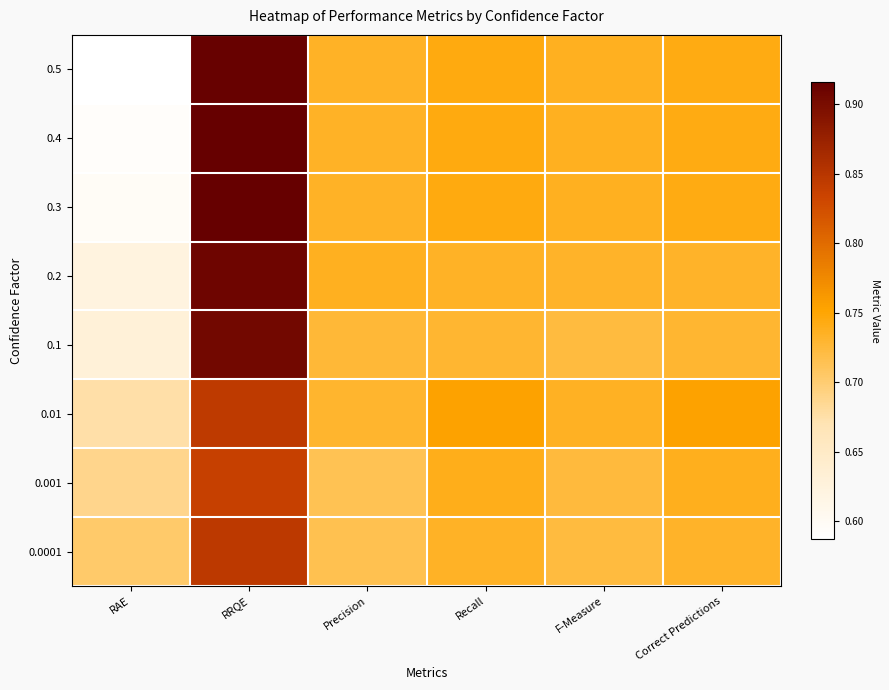

Reading right to left, list all the values displayed in this chart.

0.5: Correct Predictions=0.7	F-Measure=0.7	Recall=0.7	Precision=0.7	RRQE=0.9	RAE=0.6
0.4: Correct Predictions=0.7	F-Measure=0.7	Recall=0.7	Precision=0.7	RRQE=0.9	RAE=0.6
0.3: Correct Predictions=0.7	F-Measure=0.7	Recall=0.7	Precision=0.7	RRQE=0.9	RAE=0.6
0.2: Correct Predictions=0.7	F-Measure=0.7	Recall=0.7	Precision=0.7	RRQE=0.9	RAE=0.6
0.1: Correct Predictions=0.7	F-Measure=0.7	Recall=0.7	Precision=0.7	RRQE=0.9	RAE=0.6
0.01: Correct Predictions=0.8	F-Measure=0.7	Recall=0.8	Precision=0.7	RRQE=0.8	RAE=0.7
0.001: Correct Predictions=0.7	F-Measure=0.7	Recall=0.7	Precision=0.7	RRQE=0.8	RAE=0.7
0.0001: Correct Predictions=0.7	F-Measure=0.7	Recall=0.7	Precision=0.7	RRQE=0.8	RAE=0.7